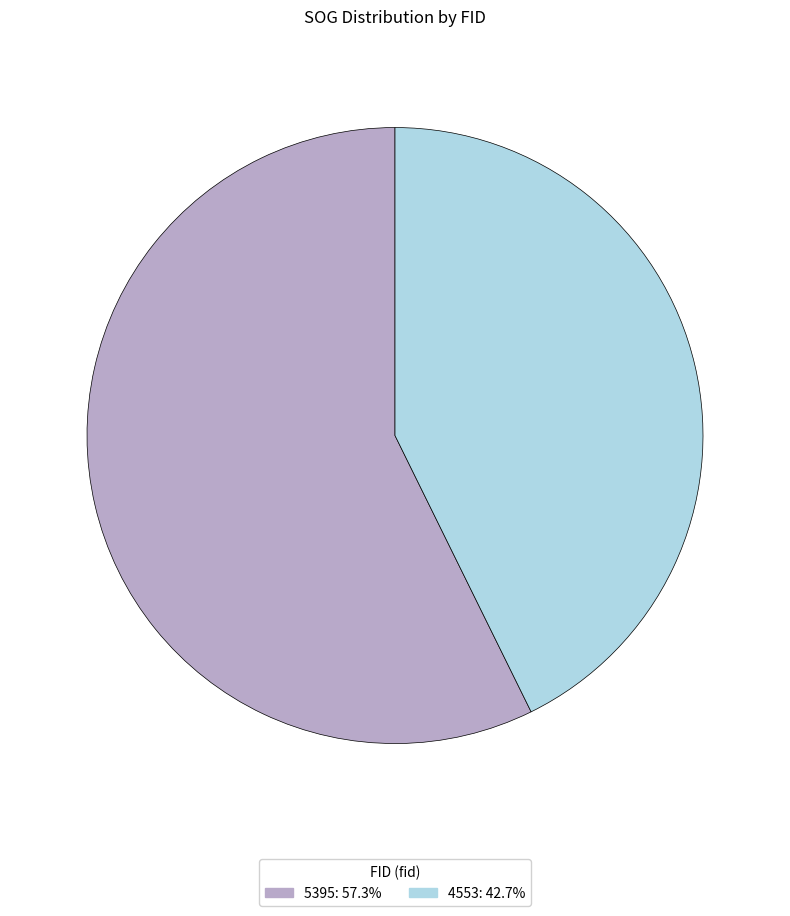

How many segments does this pie chart have?

2